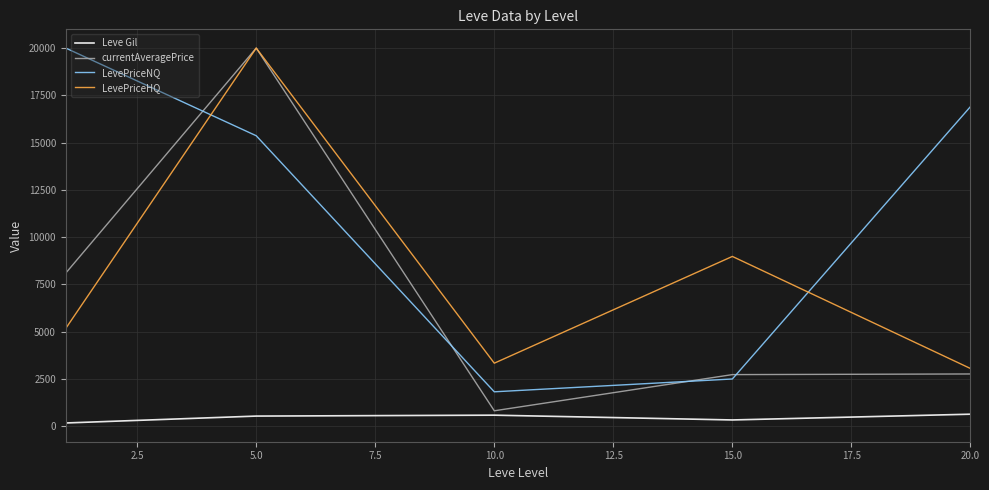

In Leve Gil, how many points are higher than both neighbors (excluding endpoints)?

1